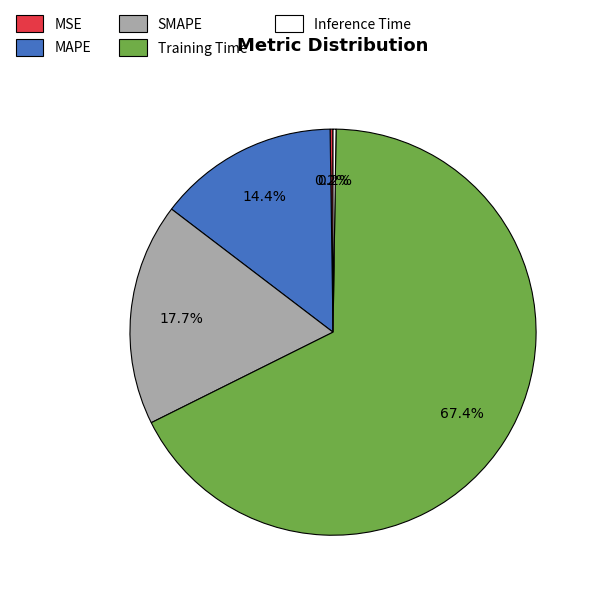

The SMAPE slice represents 18% of the pie. True or false?

True